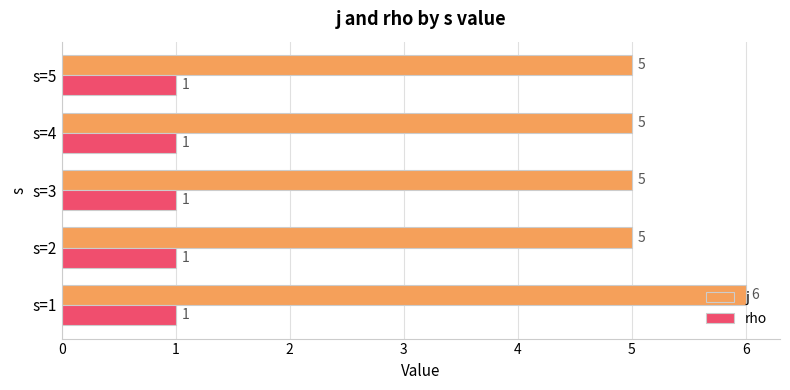

How many series are shown in this chart?

2